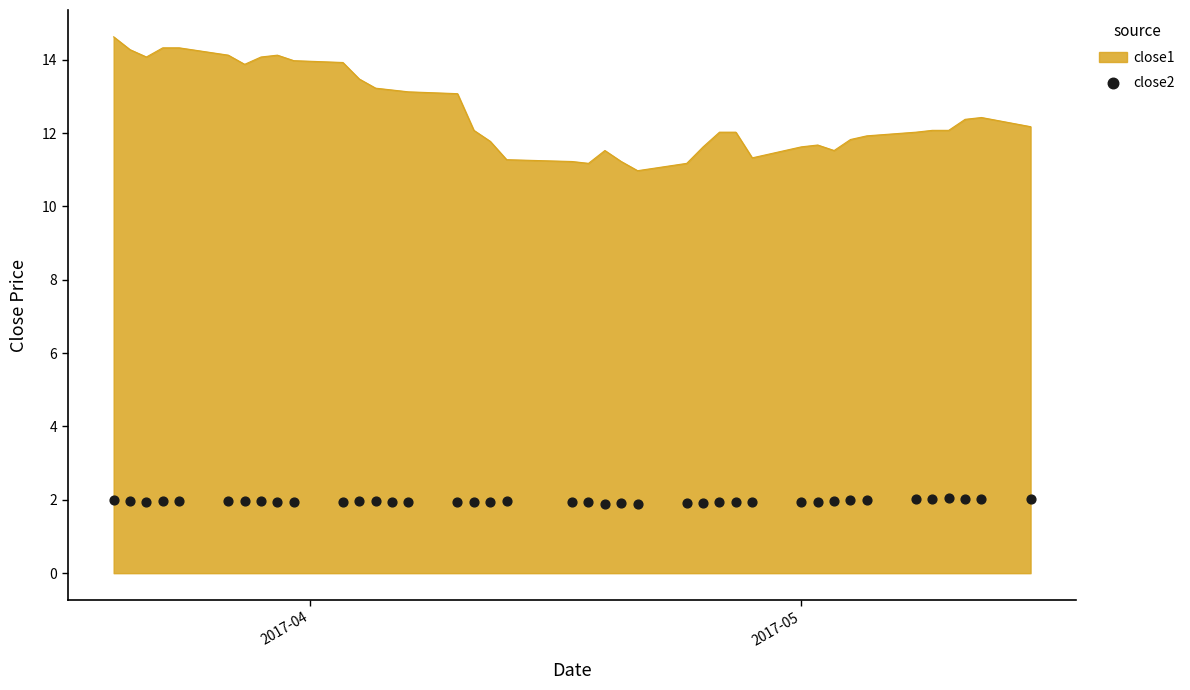

What is the maximum value for close1?

14.6